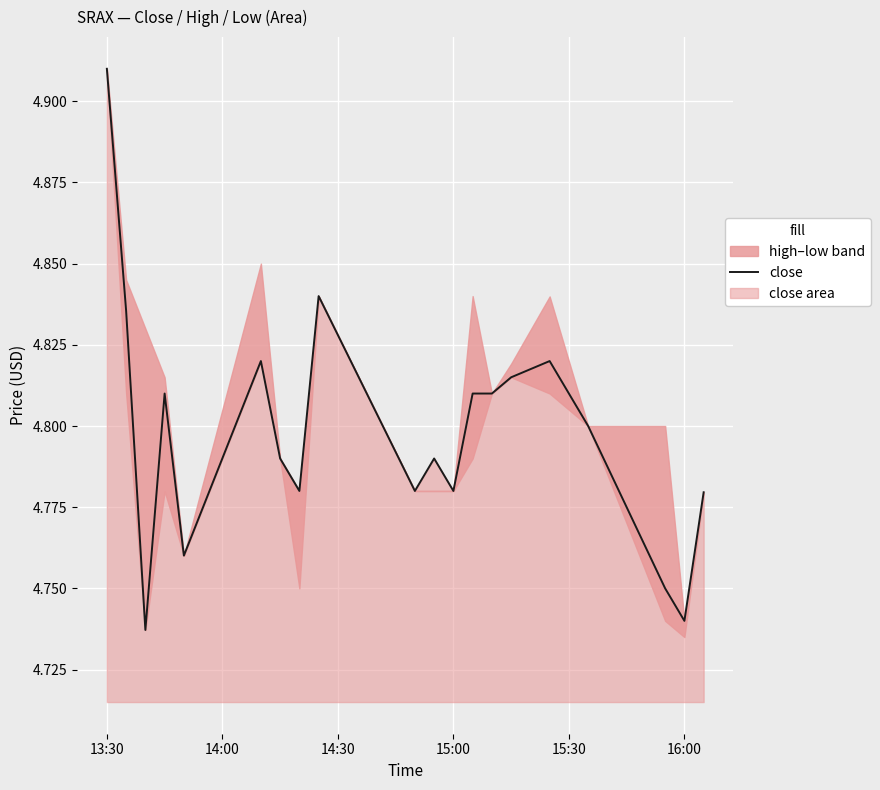

Which category has the highest value in the close series?

13:30